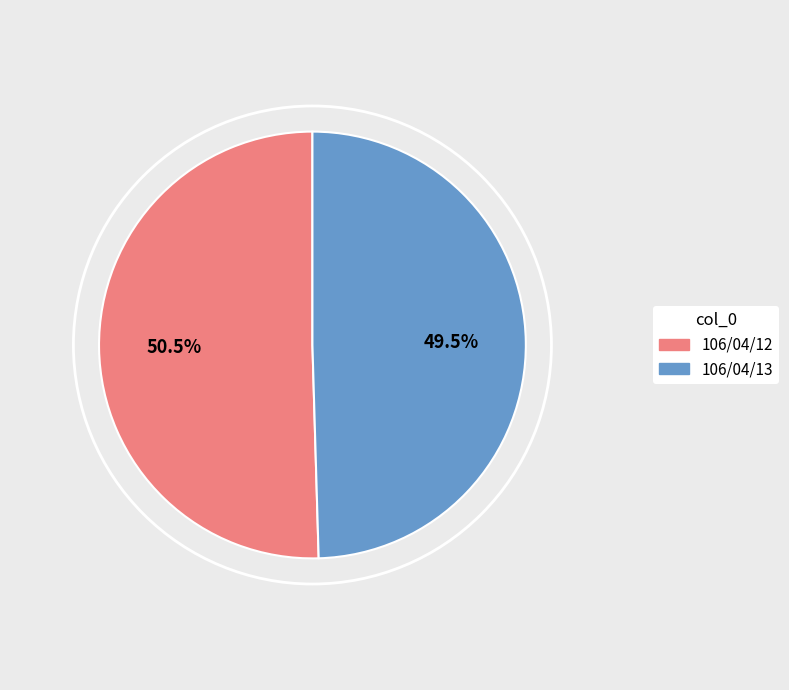

Combined, what portion of the pie is 106/04/13 and 106/04/12?

100.0%